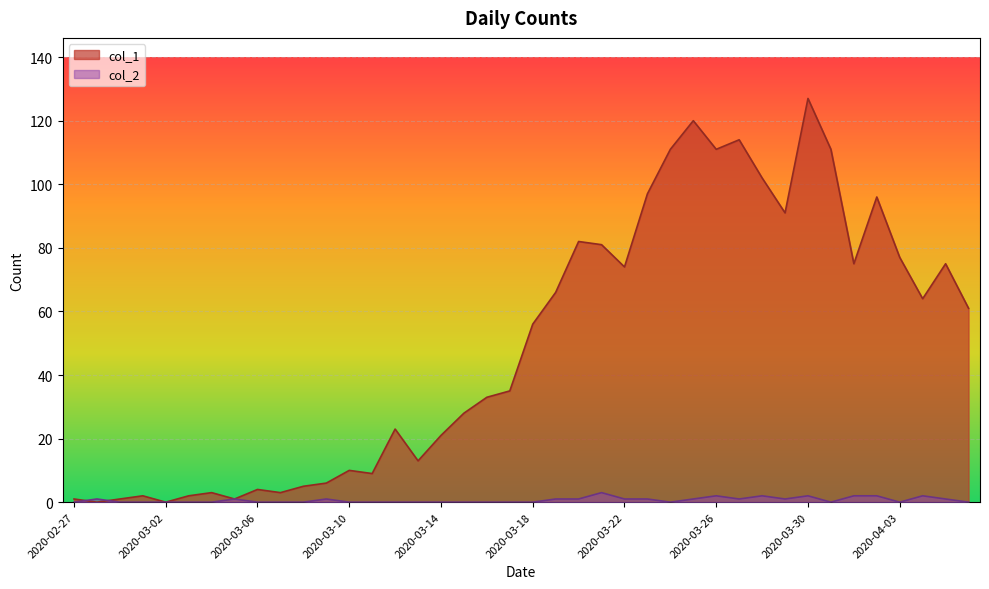

What is the sum of all col_1 values?

1991